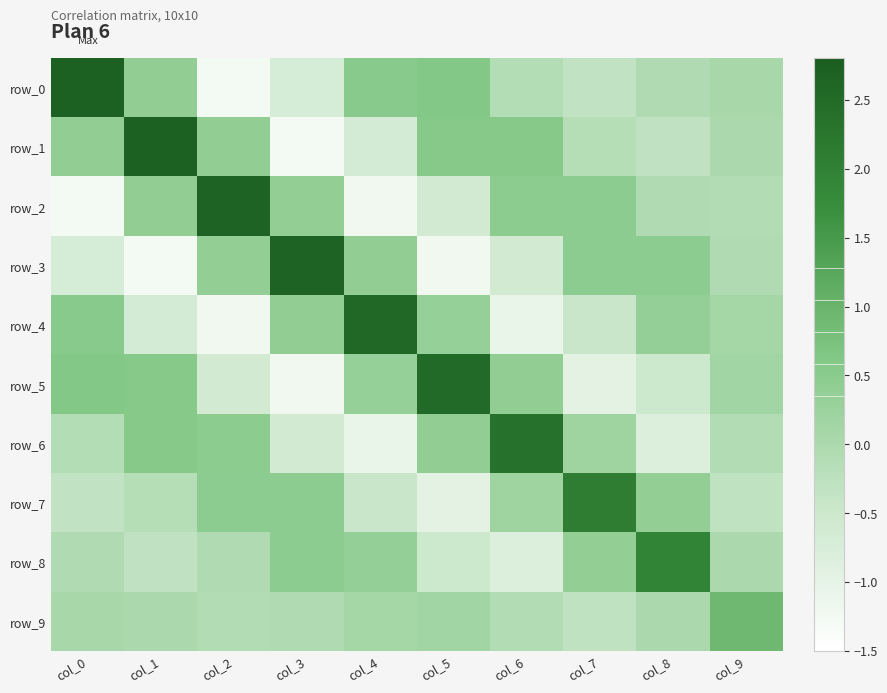

At which category is the sum across all series the highest?

col_1